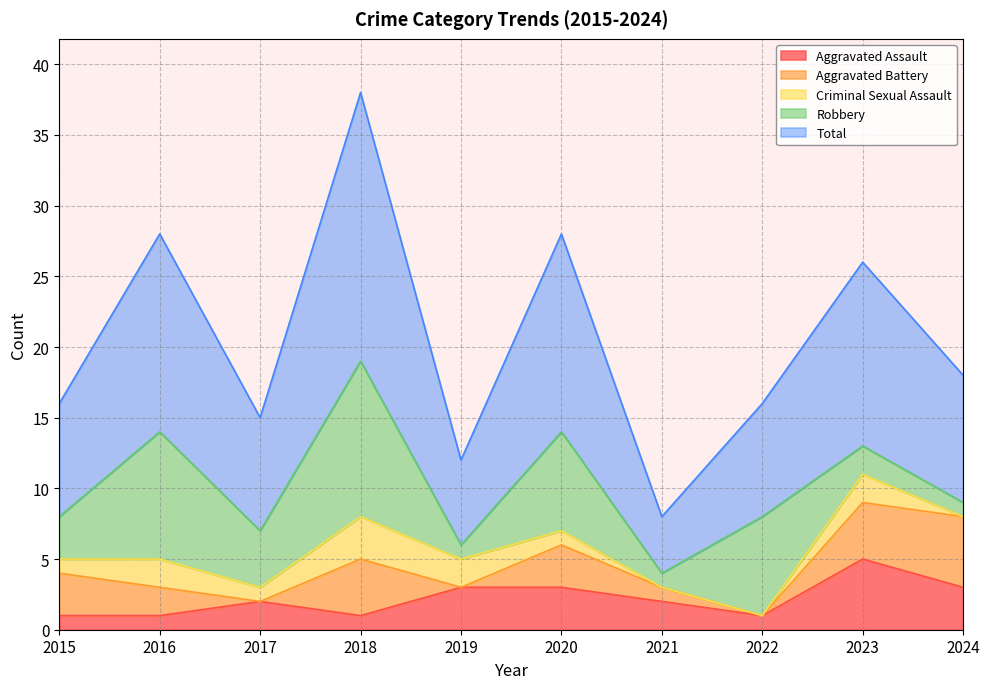

Reading left to right, what are all the values shown in this chart?

Aggravated Assault: 1	1	2	1	3	3	2	1	5	3
Aggravated Battery: 3	2	0	4	0	3	1	0	4	5
Criminal Sexual Assault: 1	2	1	3	2	1	0	0	2	0
Robbery: 3	9	4	11	1	7	1	7	2	1
Total: 8	14	8	19	6	14	4	8	13	9